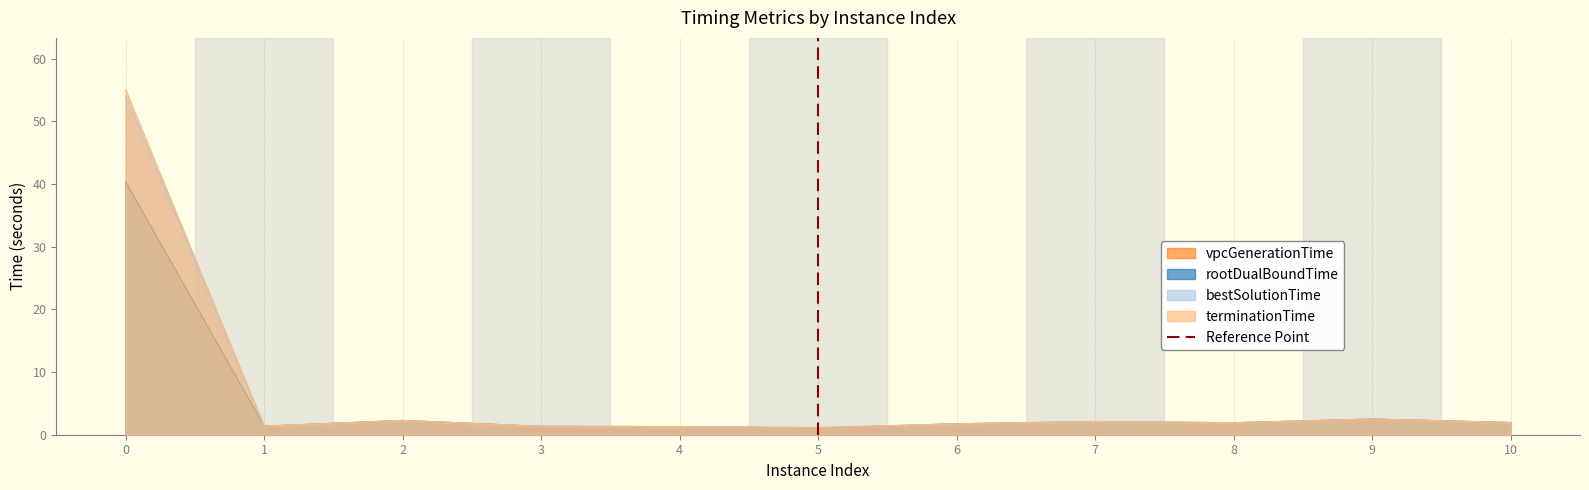

True or false: terminationTime has a value of 2.5 at 9.

True